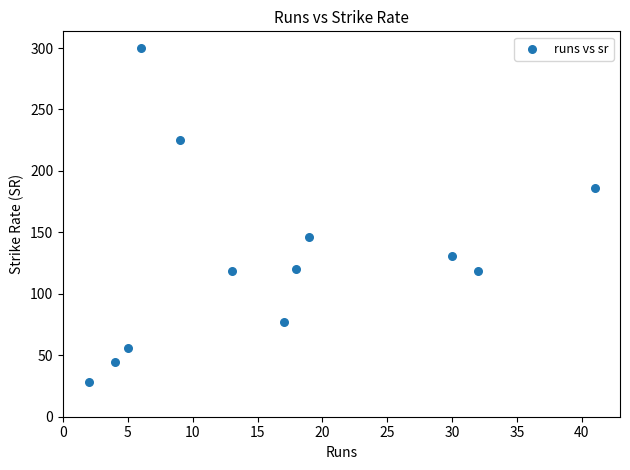

What Y value in the scatter plot is closest to 164?

146.2